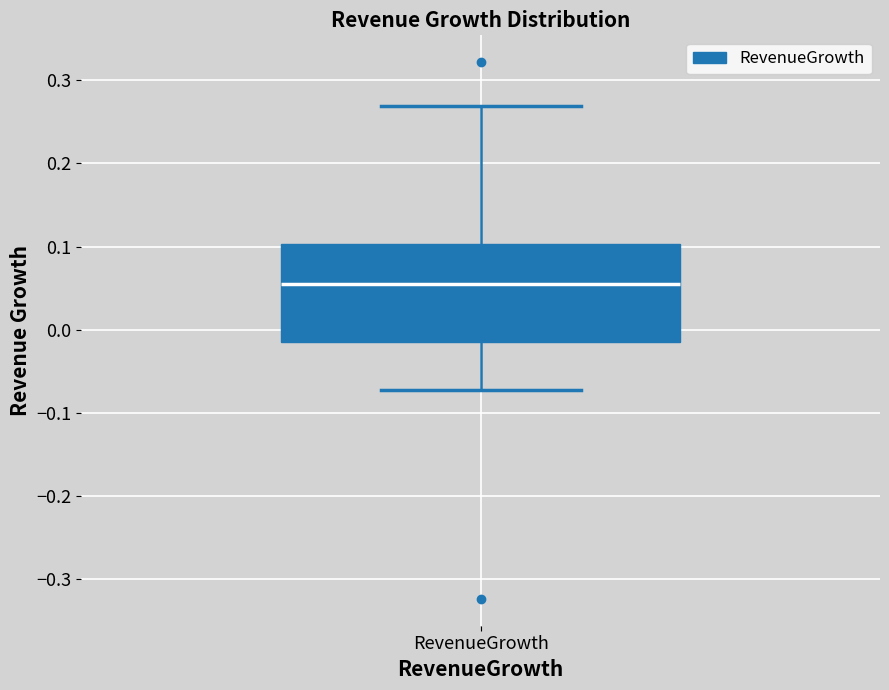

Where does the upper whisker of the box for RevenueGrowth end on the y-axis? The values are not printed on the chart, so give them approximately, as read against the axis.

0.27